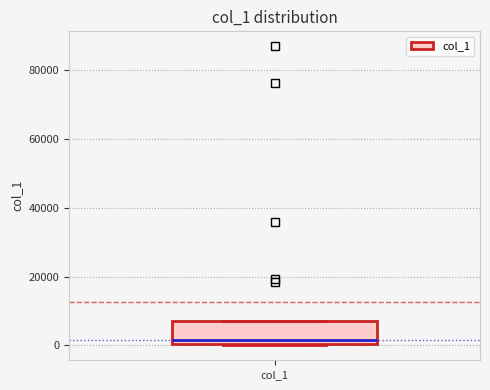

Read this box plot against the y-axis: the position of the median line, the range covered by the box, and the ends of both whiskers. The values are not printed on the chart, so give them approximately, as read against the axis.

median 2000, box 0 to 8000, whiskers 0 to 8000